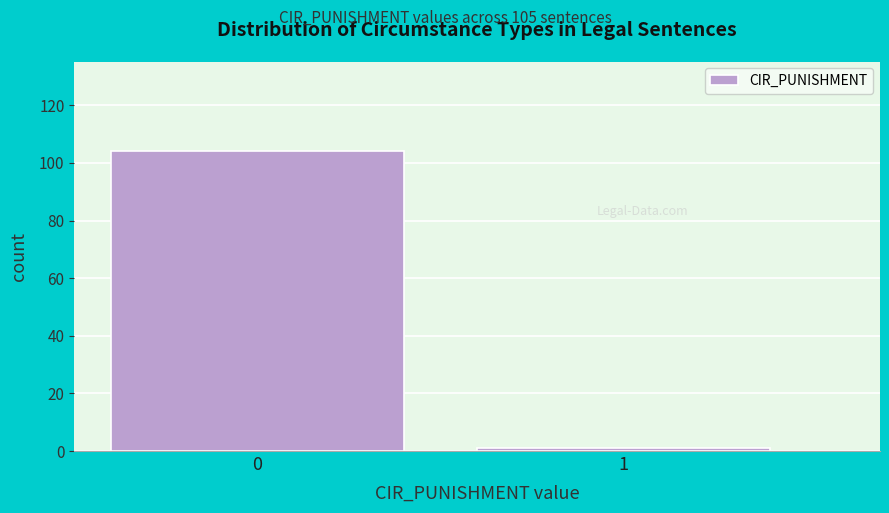

Reading left to right, extract all data points from this chart.

104	1